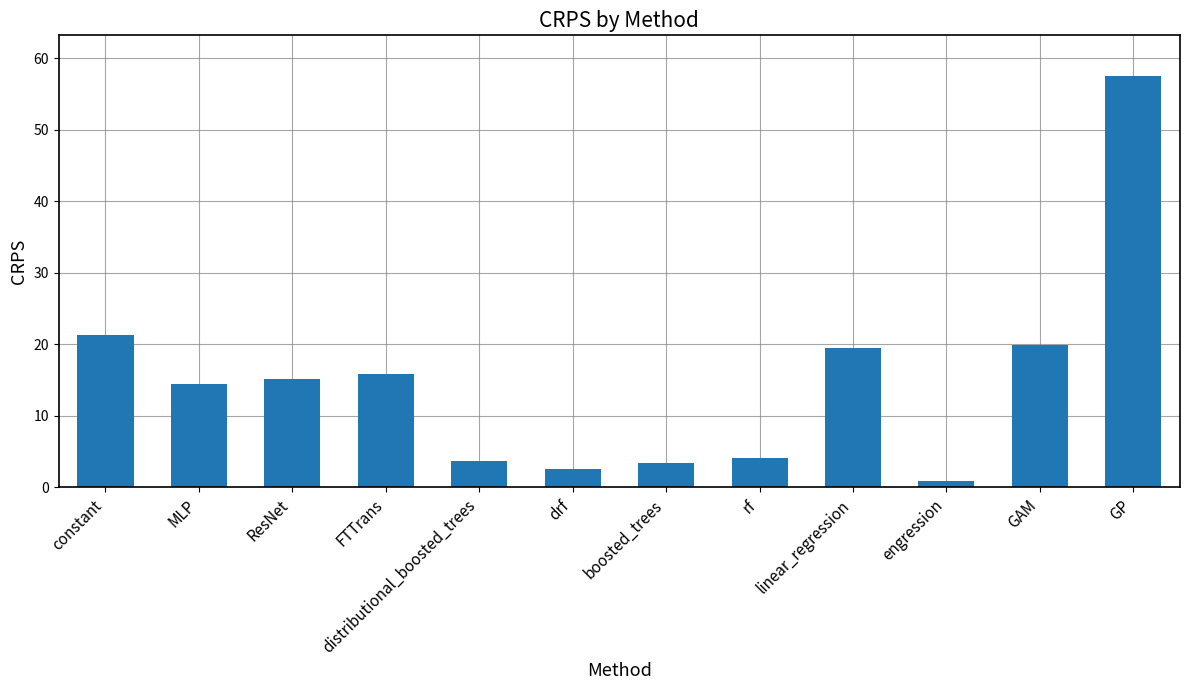

What is the maximum value shown in the chart?

57.5